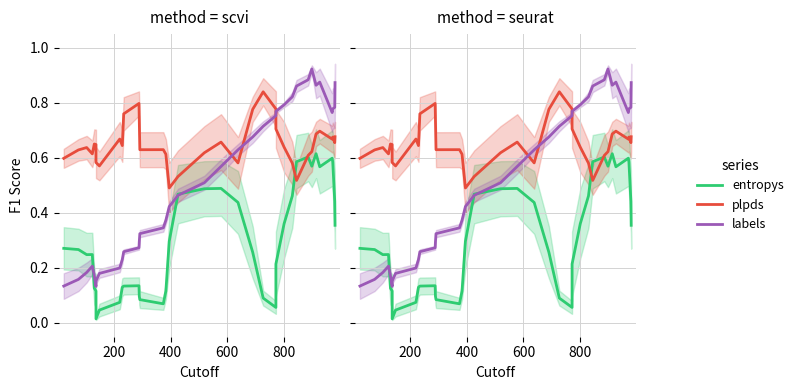

What is the maximum value for plpds?

0.8